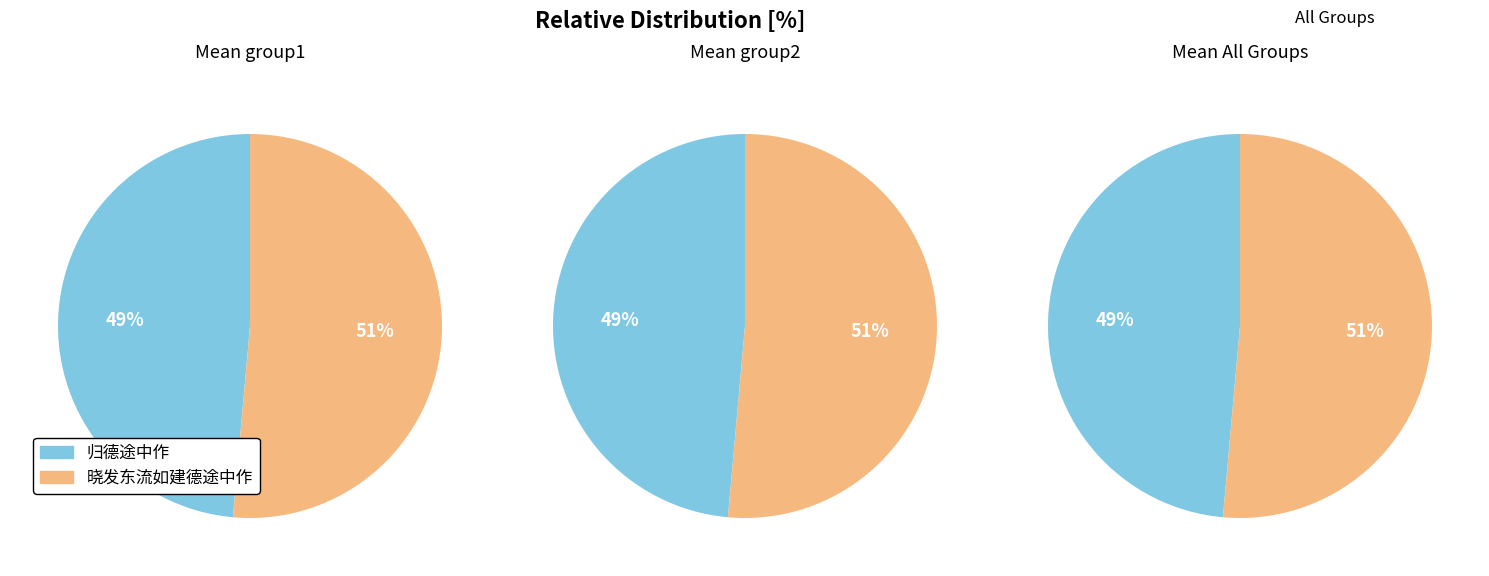

Count the number of slices in the pie.

2